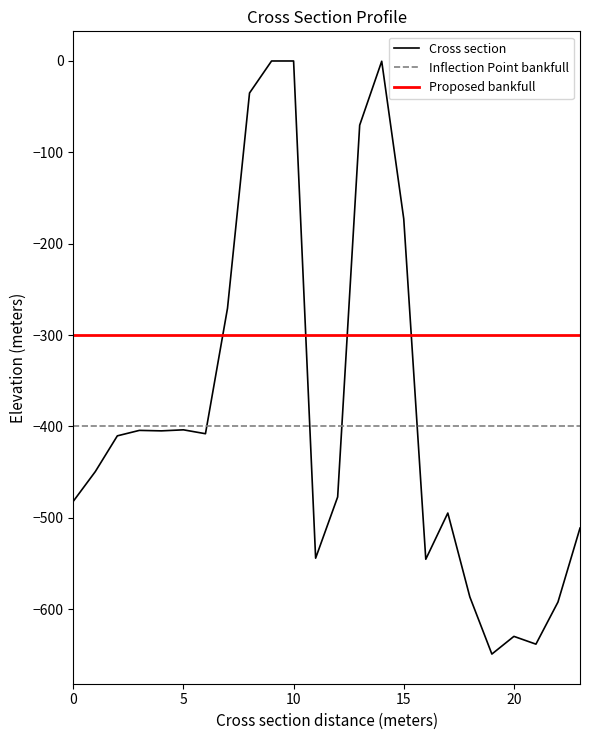

What is the lowest value of the Cross section series?

-649.2